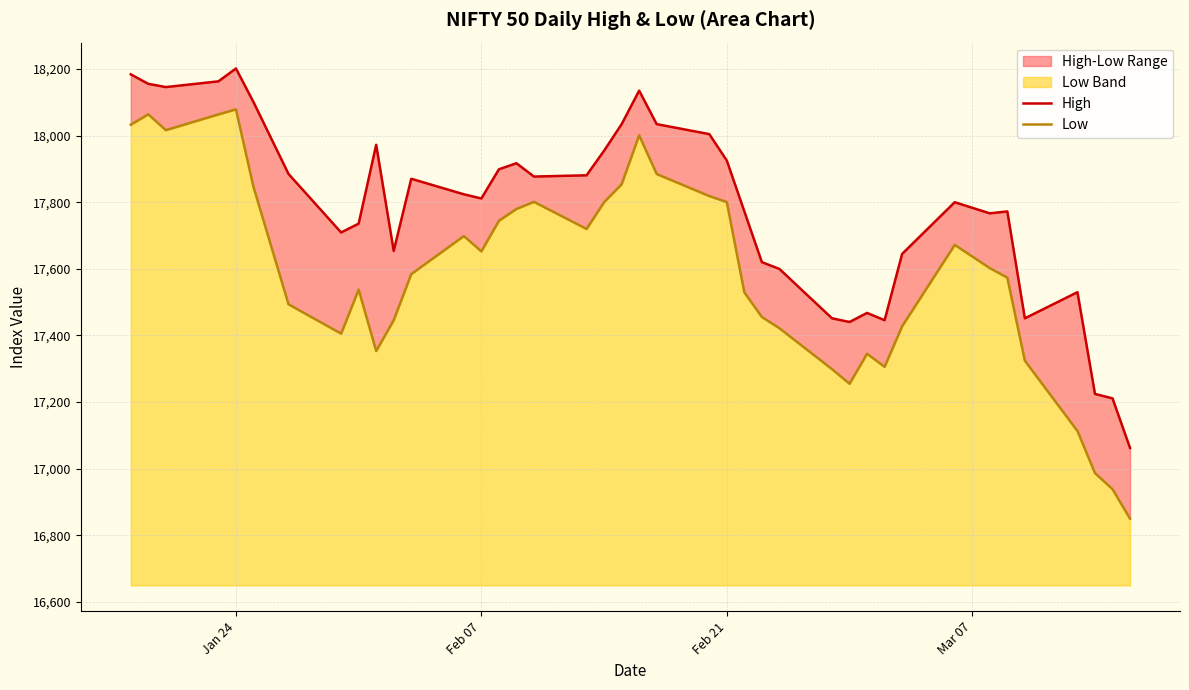

What is the value of the Low point at the 9th from the left?

17537.5